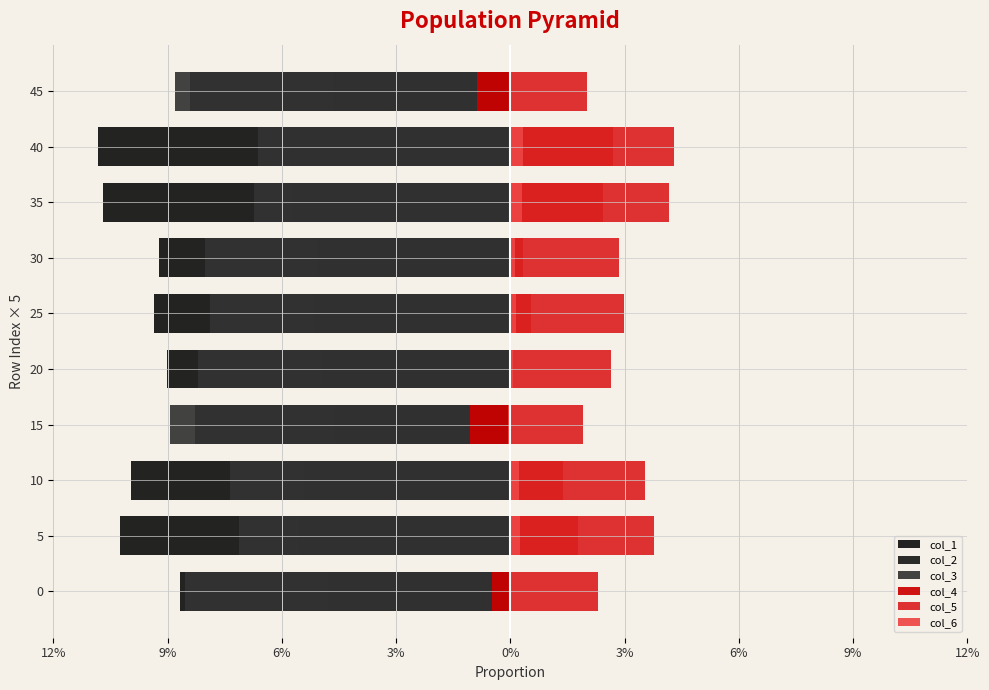

What are all the series names shown in the legend?

col_1, col_2, col_3, col_4, col_5, col_6